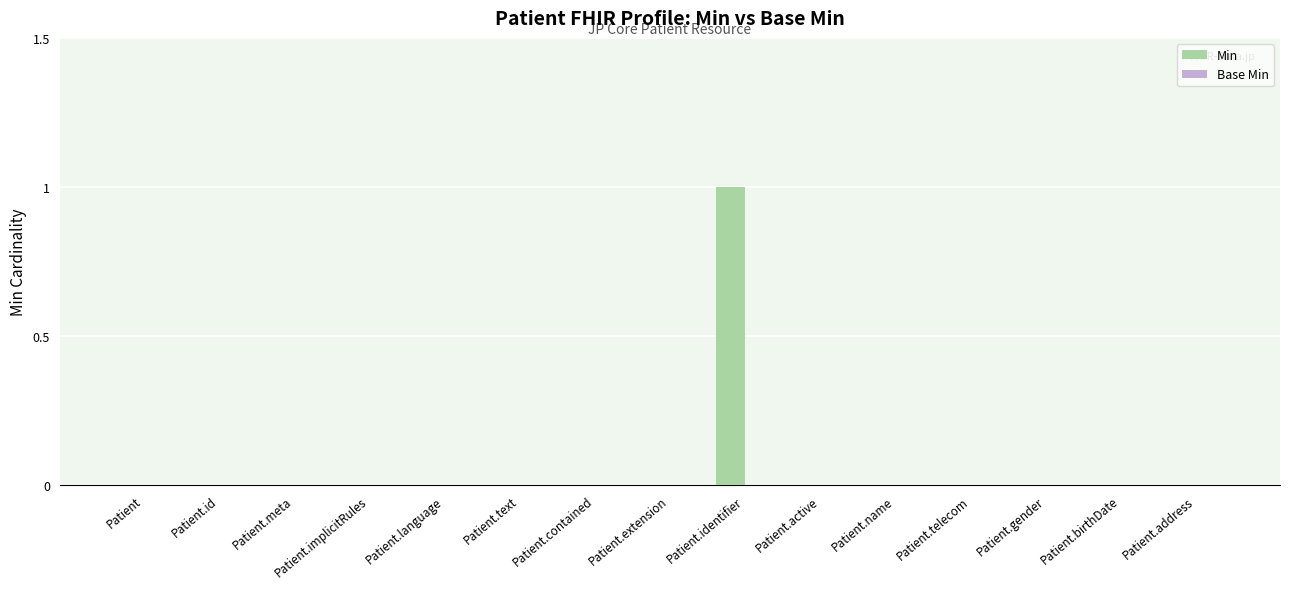

True or false: the data shows 0 at Patient.meta.

True